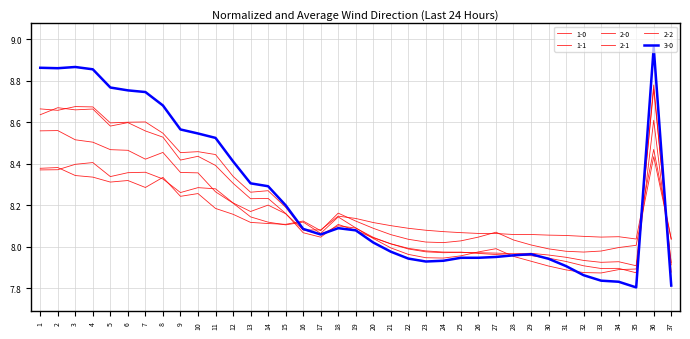

Reading left to right, transcribe all the data shown in this chart.

1-0: 1=8.4	2=8.4	3=8.4	4=8.4	5=8.3	6=8.4	7=8.4	8=8.3	9=8.3	10=8.3	11=8.3	12=8.2	13=8.2	14=8.2	15=8.2	16=8.1	17=8.1	18=8.1	19=8.1	20=8.1	21=8.1	22=8.1	23=8.1	24=8.1	25=8.1	26=8.1	27=8.1	28=8.1	29=8.1	30=8.1	31=8.1	32=8.0	33=8.0	34=8.0	35=8.0	36=8.5	37=8.0
1-1: 1=8.4	2=8.4	3=8.3	4=8.3	5=8.3	6=8.3	7=8.3	8=8.3	9=8.2	10=8.3	11=8.2	12=8.2	13=8.1	14=8.1	15=8.1	16=8.1	17=8.1	18=8.2	19=8.1	20=8.1	21=8.1	22=8.0	23=8.0	24=8.0	25=8.0	26=8.0	27=8.1	28=8.0	29=8.0	30=8.0	31=8.0	32=8.0	33=8.0	34=8.0	35=8.0	36=8.4	37=8.0
2-0: 1=8.7	2=8.7	3=8.7	4=8.7	5=8.6	6=8.6	7=8.6	8=8.5	9=8.5	10=8.5	11=8.4	12=8.3	13=8.3	14=8.3	15=8.2	16=8.1	17=8.1	18=8.1	19=8.1	20=8.0	21=8.0	22=8.0	23=8.0	24=8.0	25=8.0	26=8.0	27=8.0	28=8.0	29=8.0	30=8.0	31=7.9	32=7.9	33=7.9	34=7.9	35=7.9	36=8.8	37=7.9
2-1: 1=8.6	2=8.7	3=8.7	4=8.7	5=8.6	6=8.6	7=8.6	8=8.5	9=8.4	10=8.4	11=8.4	12=8.3	13=8.2	14=8.2	15=8.2	16=8.1	17=8.0	18=8.1	19=8.1	20=8.0	21=8.0	22=8.0	23=8.0	24=8.0	25=8.0	26=8.0	27=8.0	28=8.0	29=8.0	30=7.9	31=7.9	32=7.9	33=7.9	34=7.9	35=7.9	36=8.8	37=7.9
2-2: 1=8.6	2=8.6	3=8.5	4=8.5	5=8.5	6=8.5	7=8.4	8=8.5	9=8.4	10=8.4	11=8.3	12=8.2	13=8.1	14=8.1	15=8.1	16=8.1	17=8.1	18=8.1	19=8.1	20=8.0	21=8.0	22=8.0	23=7.9	24=7.9	25=8.0	26=8.0	27=8.0	28=8.0	29=7.9	30=7.9	31=7.9	32=7.9	33=7.9	34=7.9	35=7.9	36=8.6	37=7.9
3-0: 1=8.9	2=8.9	3=8.9	4=8.9	5=8.8	6=8.8	7=8.7	8=8.7	9=8.6	10=8.5	11=8.5	12=8.4	13=8.3	14=8.3	15=8.2	16=8.1	17=8.1	18=8.1	19=8.1	20=8.0	21=8.0	22=7.9	23=7.9	24=7.9	25=7.9	26=7.9	27=8.0	28=8.0	29=8.0	30=7.9	31=7.9	32=7.9	33=7.8	34=7.8	35=7.8	36=9.0	37=7.8